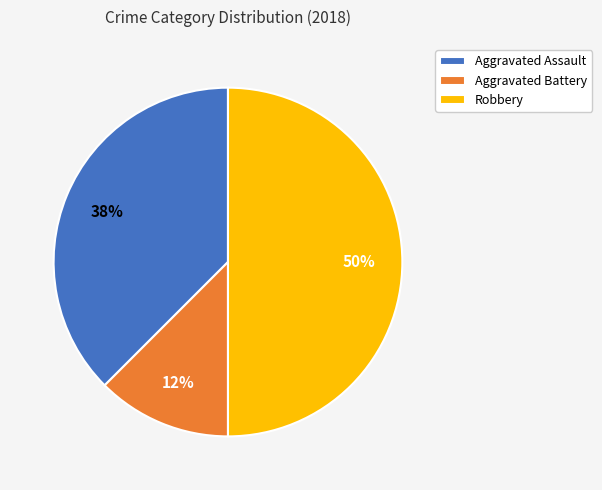

Is it true that Robbery is 50% of the pie?

True